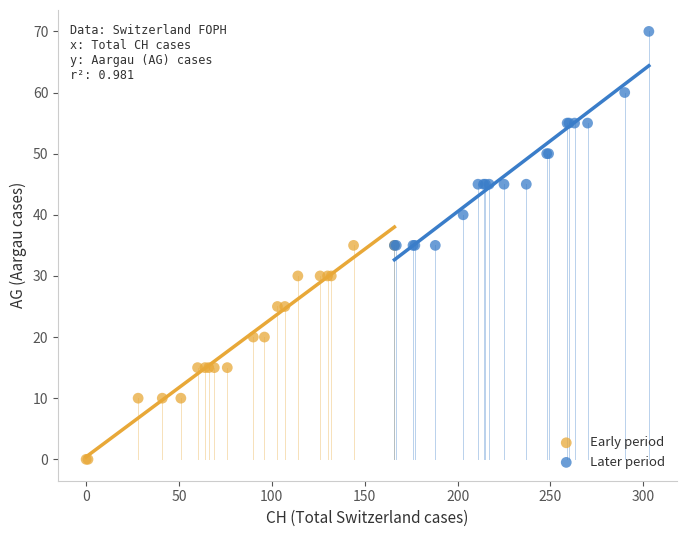

Which series contains the highest Y value?

Later period